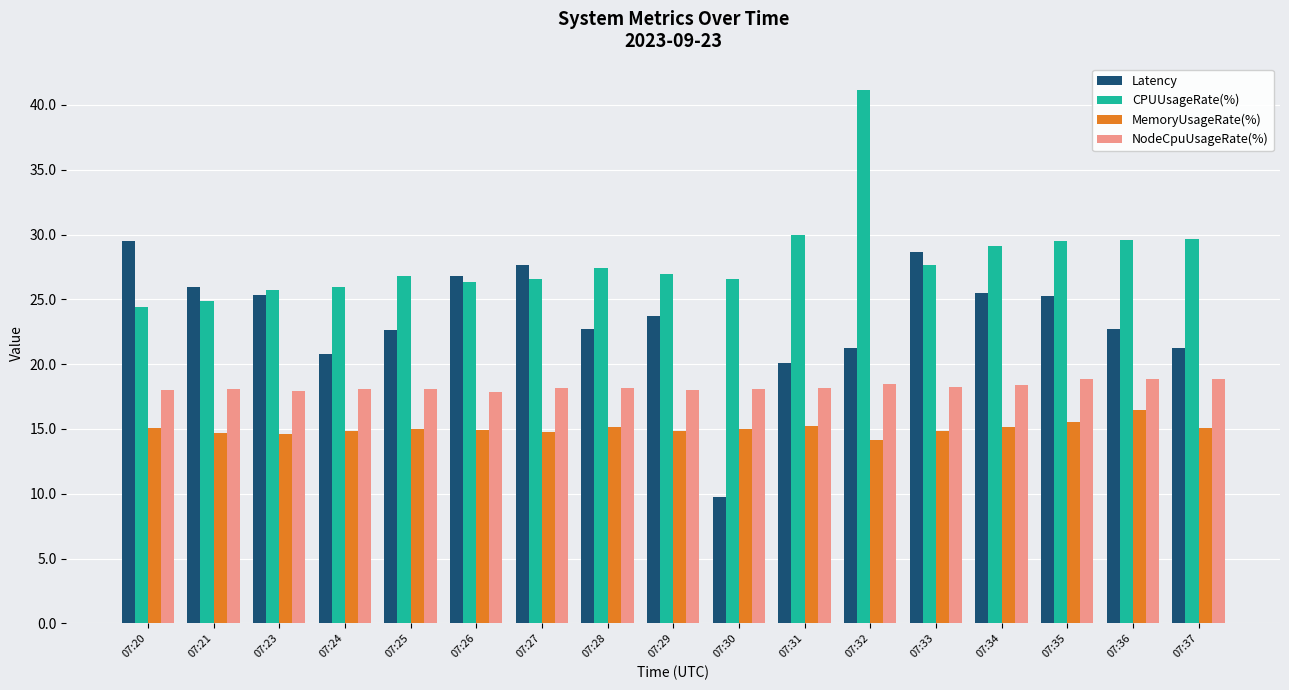

What is the maximum value shown in the chart?

41.1